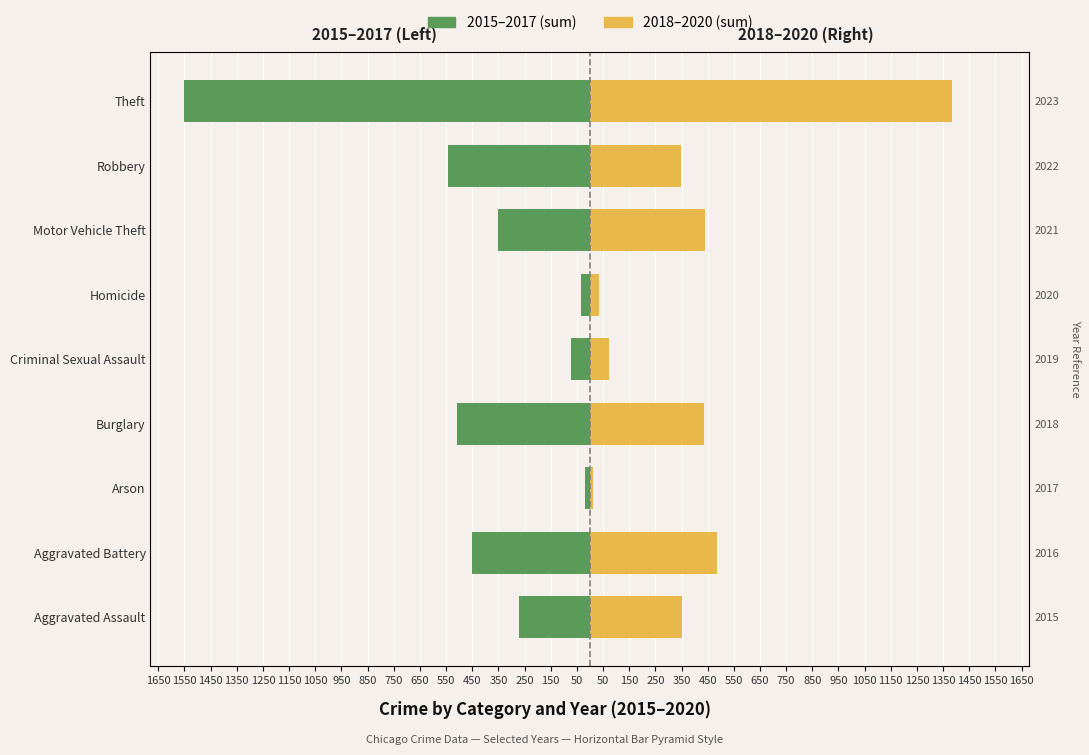

What is the difference between the highest and lowest values at Aggravated Battery?

934